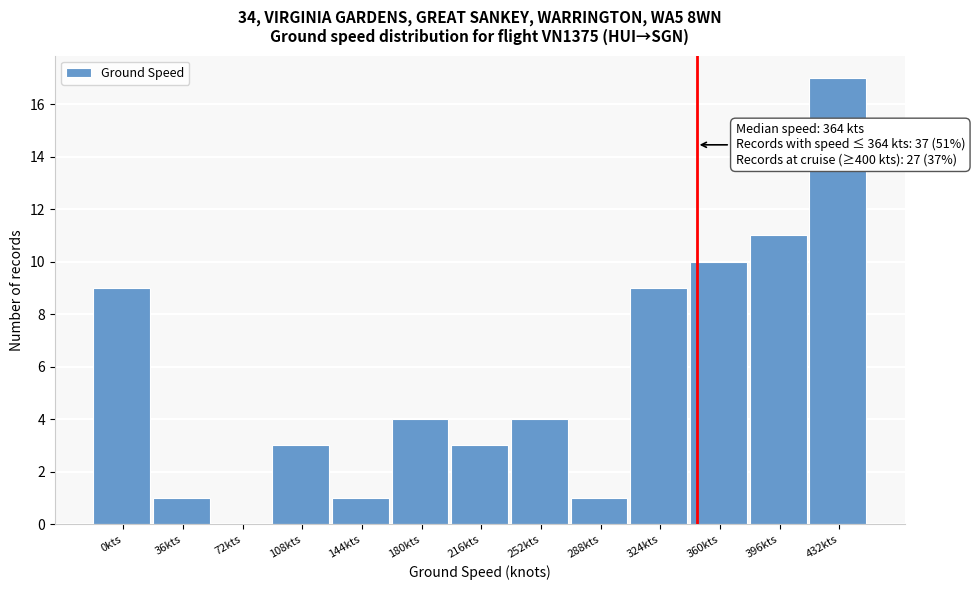

Reading right to left, extract all data points from this chart.

432kts=17	396kts=11	360kts=10	324kts=9	288kts=1	252kts=4	216kts=3	180kts=4	144kts=1	108kts=3	72kts=0	36kts=1	0kts=9